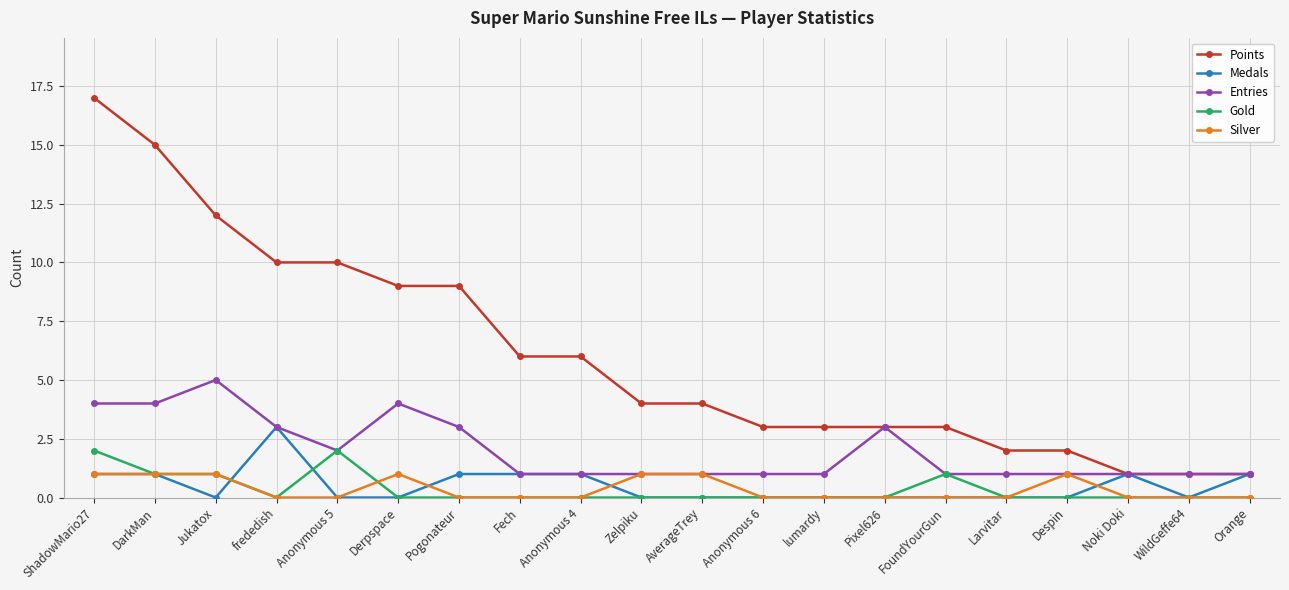

What is the spread (max minus min) of values at Jukatox?

12